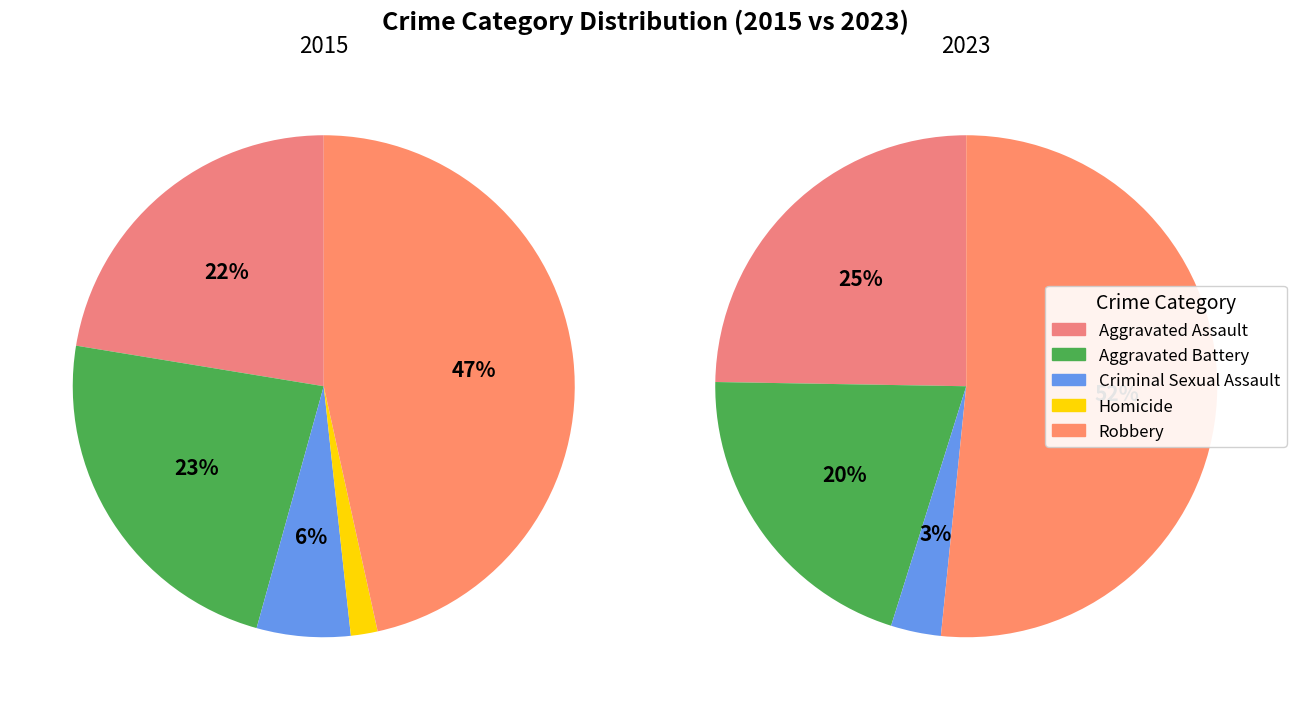

The 2 slice represents 12% of the pie. True or false?

False